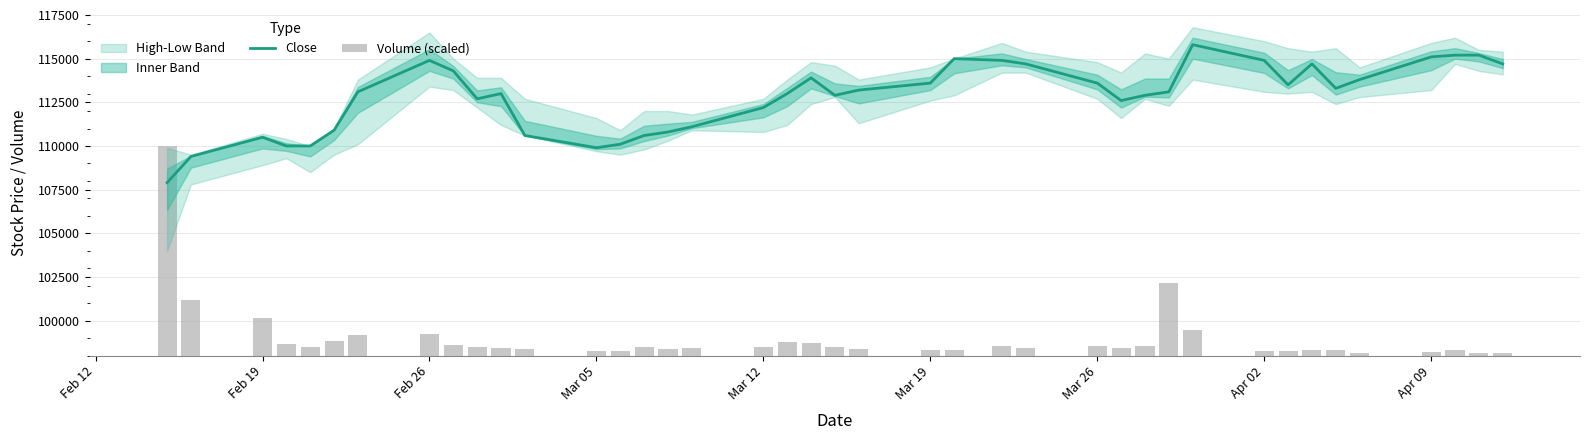

Which series has the largest total across all categories?

Close